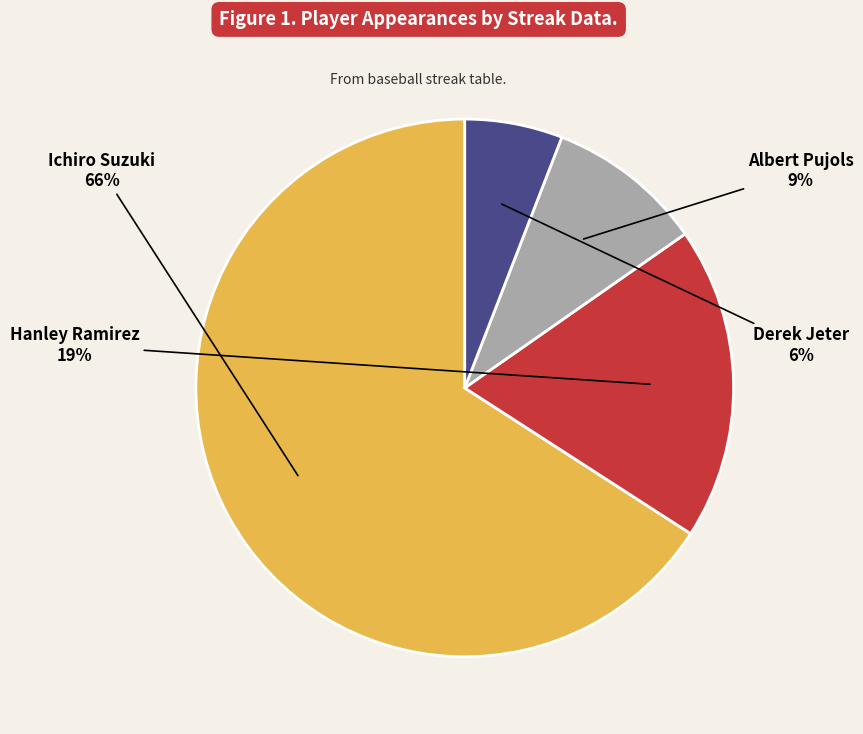

To the nearest percent, what percentage of the pie is Hanley Ramirez?

19%